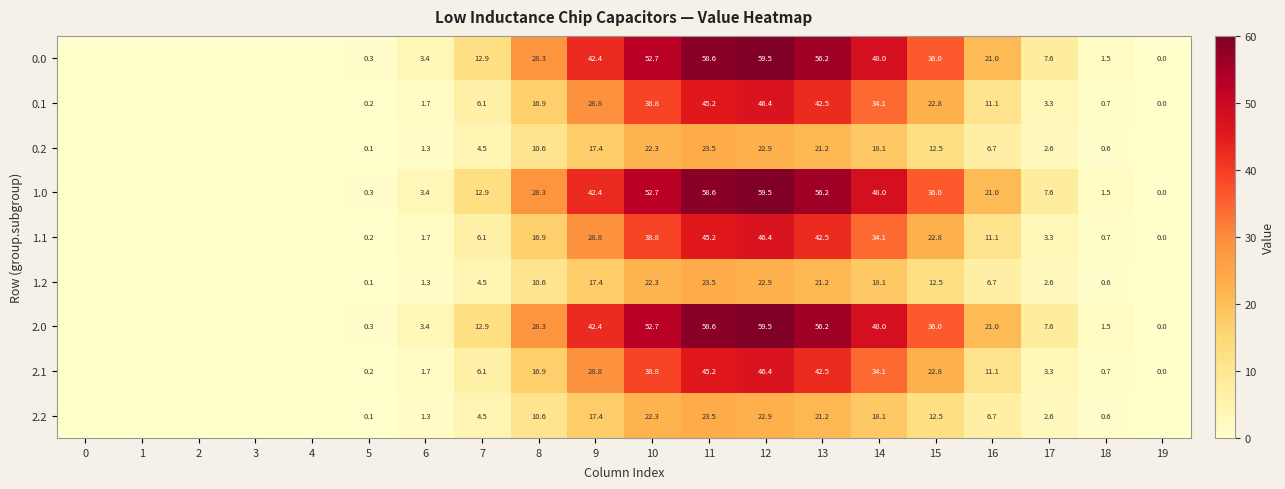

Is the value of 1.1 at 17 greater than the value of 2.1 at 10?

No